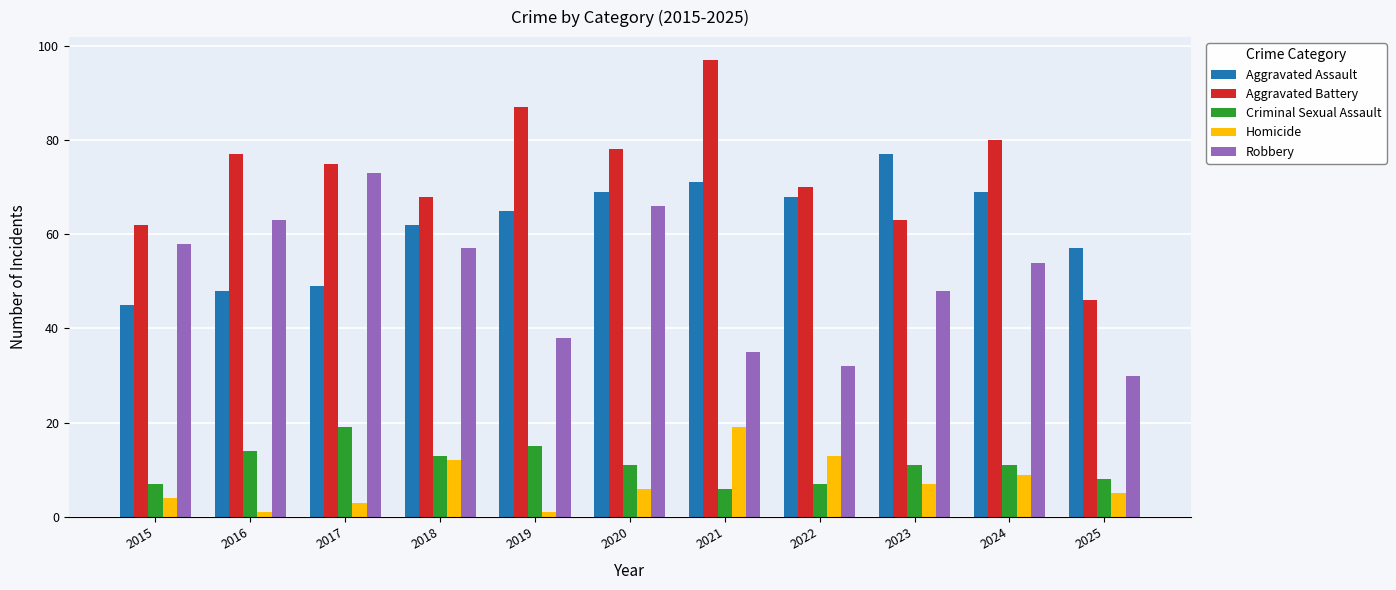

What is the minimum value for Criminal Sexual Assault?

6